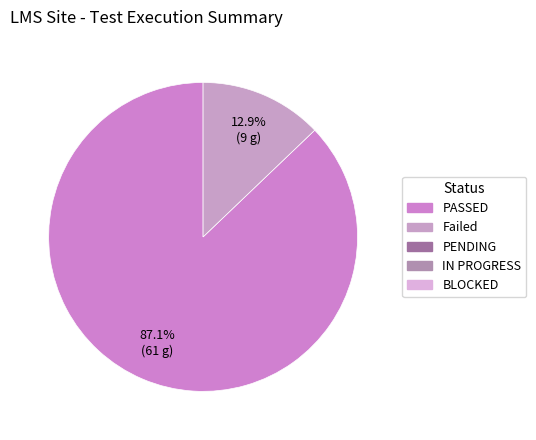

How many segments does this pie chart have?

2